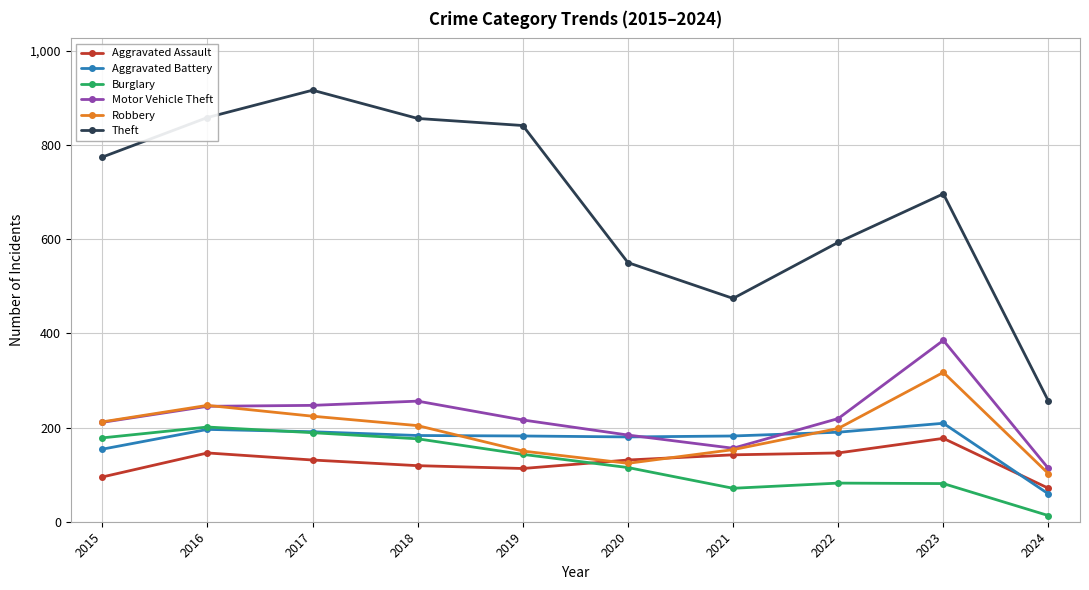

Is it true that Burglary equals 115 at 2020?

True